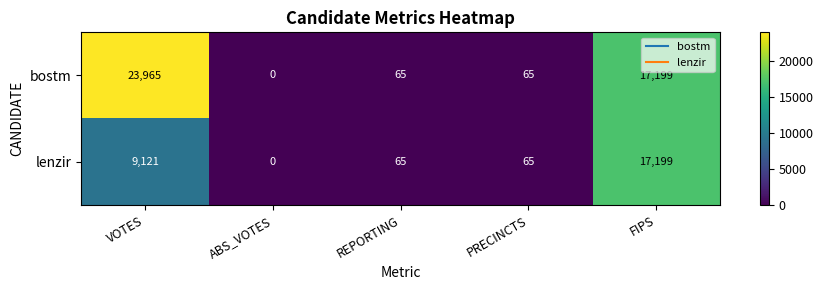

How many series are shown in this chart?

2